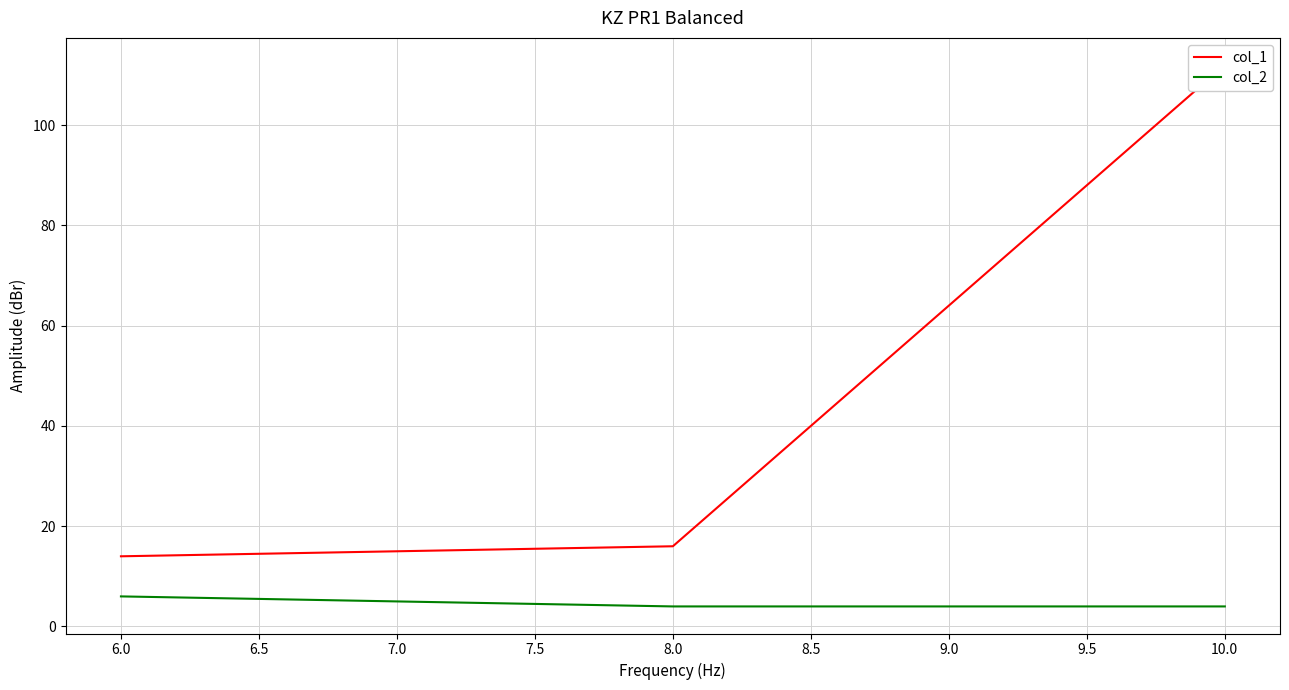

Which series has the largest range (max minus min)?

col_1